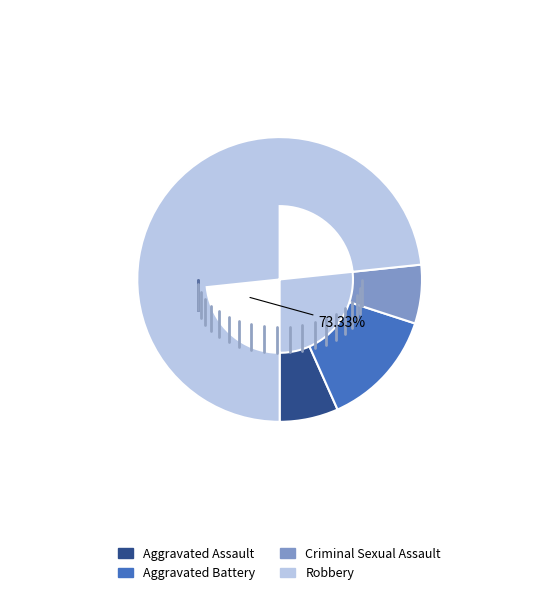

The Criminal Sexual Assault slice represents 7% of the pie. True or false?

True